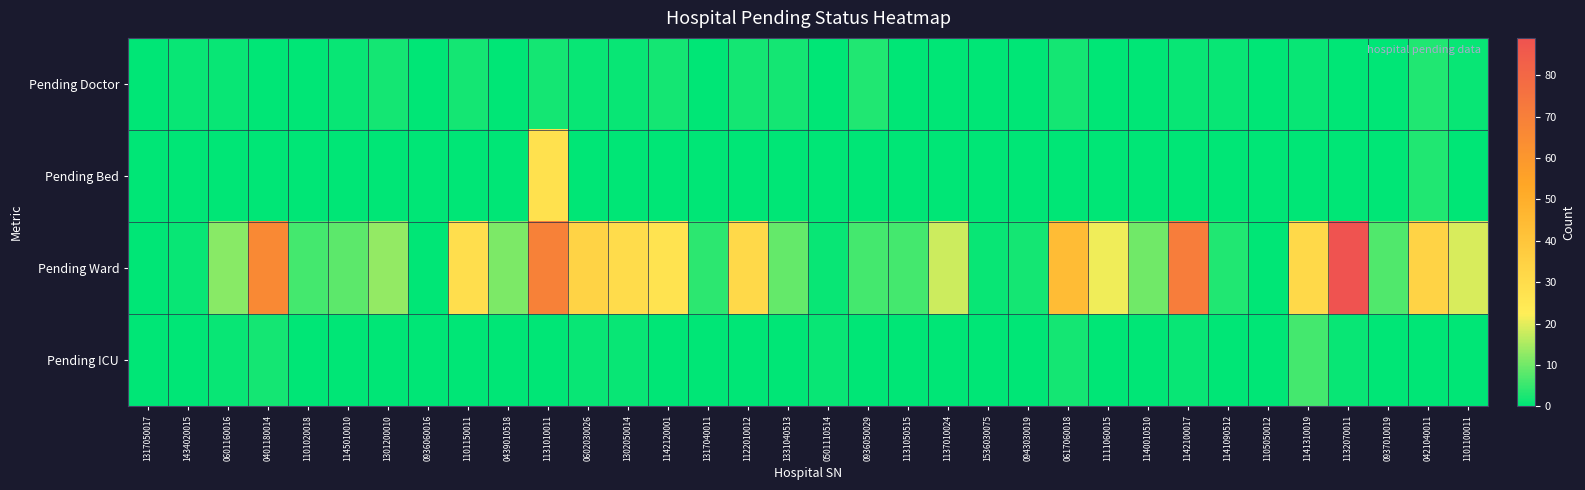

Between 0401180014 and 1101100011, which series saw the biggest shift?

Pending Ward